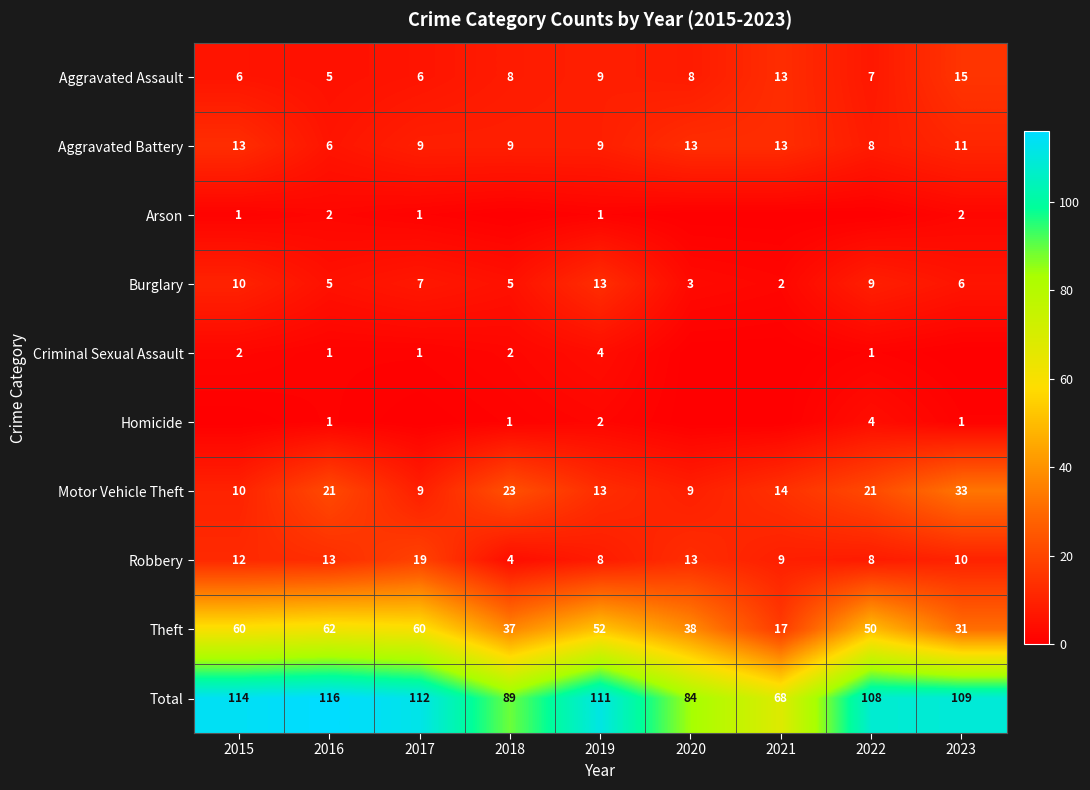

At which label is Burglary closest to 7?

2017